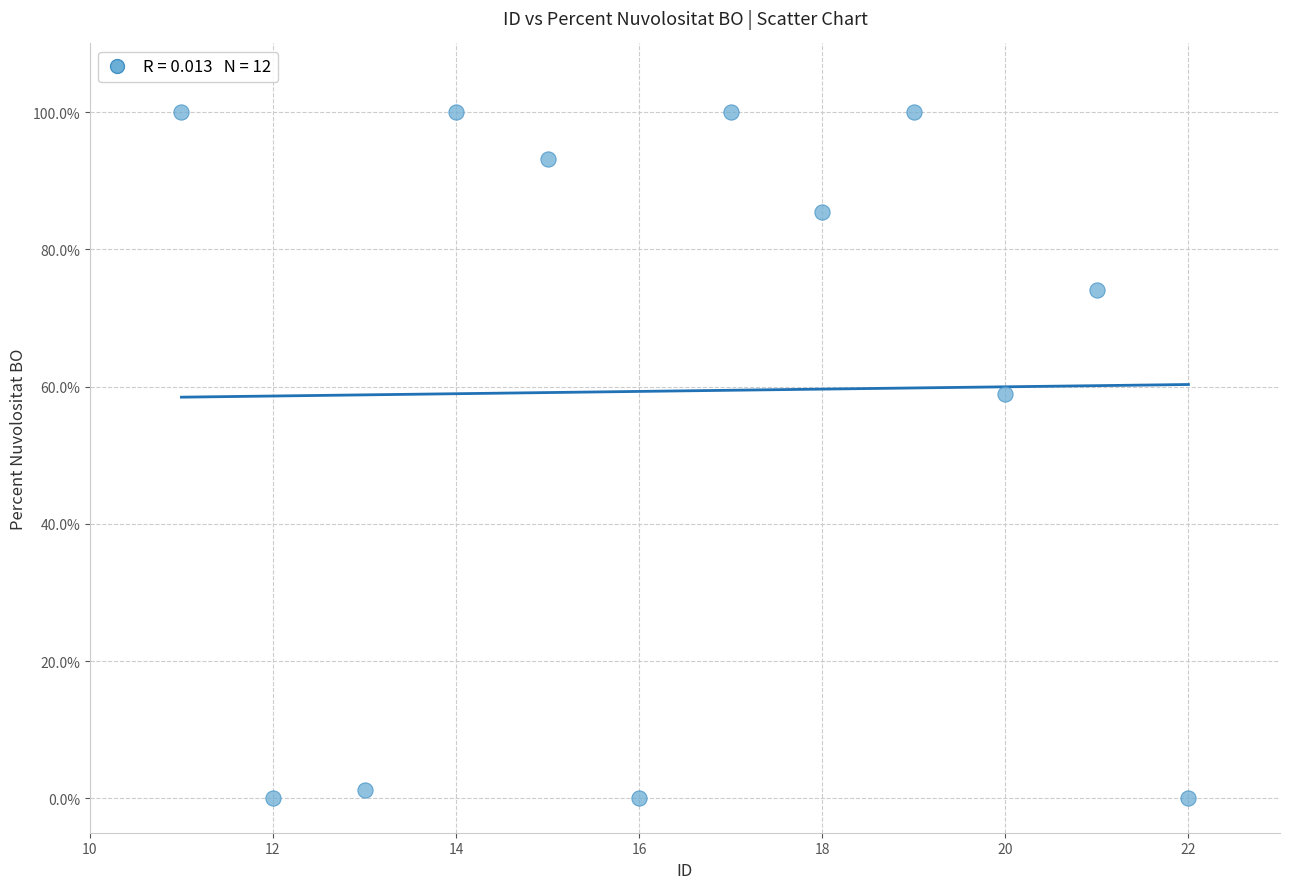

What Y value in the scatter plot is closest to 49?

58.9